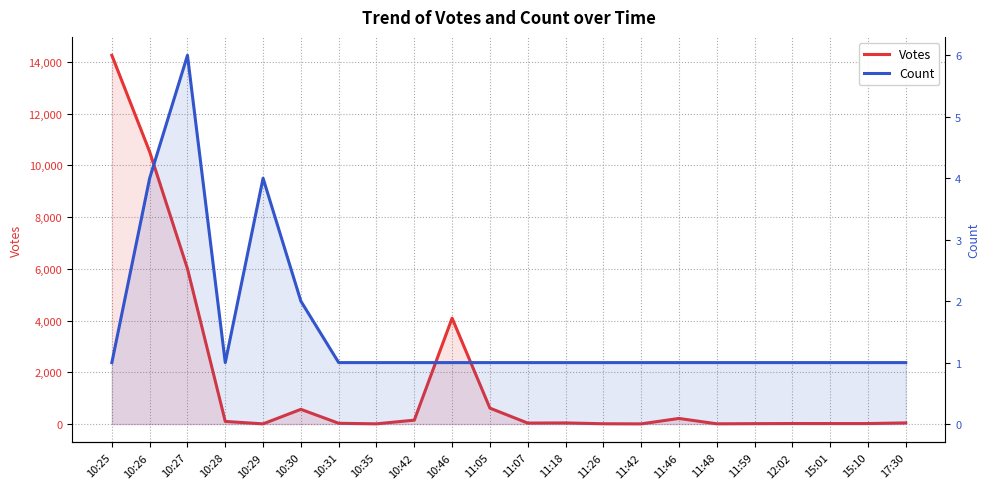

Does the chart have visible grid lines?

Yes